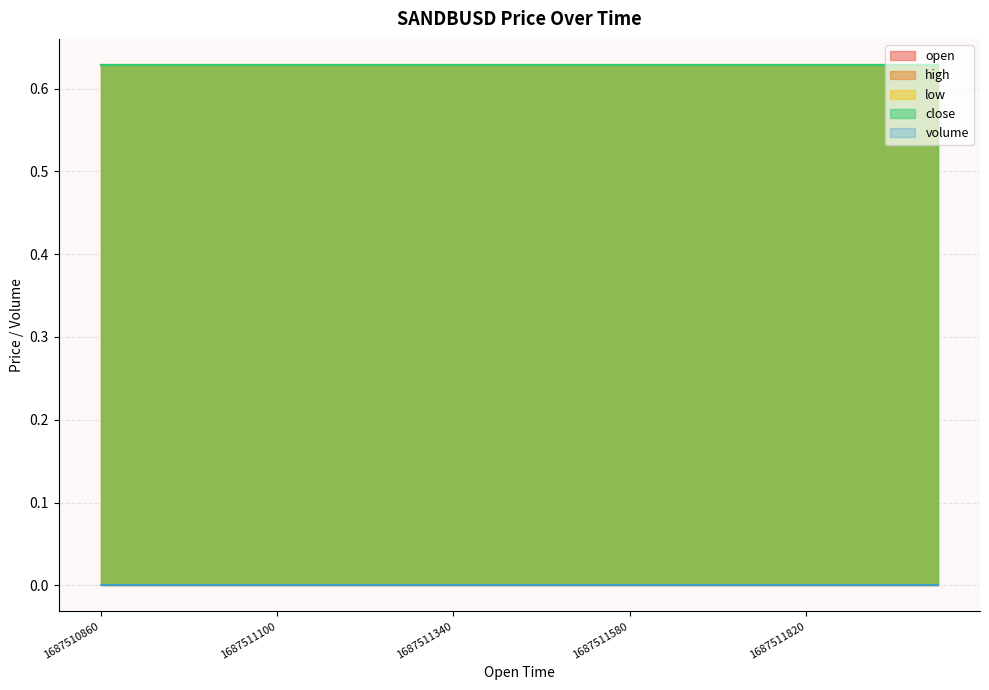

True or false: low has a value of 0.6 at 1687511340000.

True